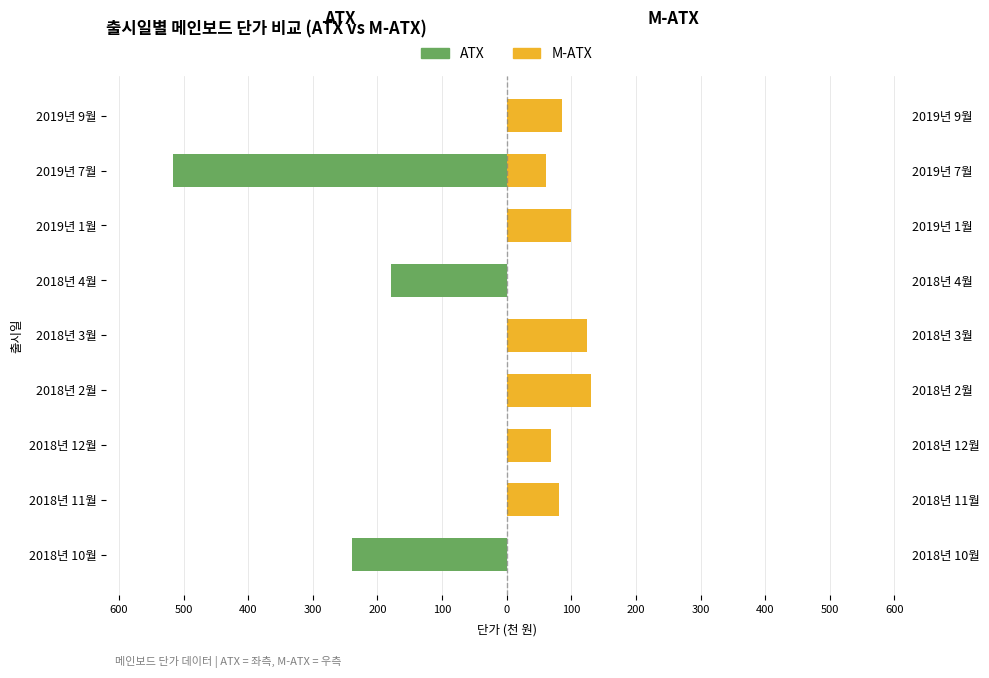

How many bars are there in each group?

2